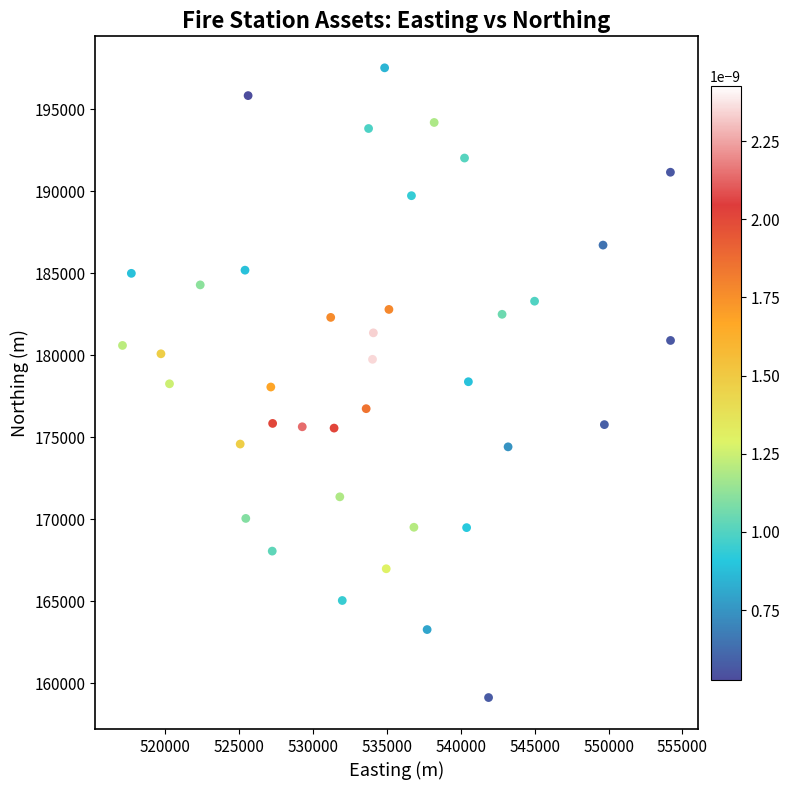

What is the range of X values (max minus min)?

37101